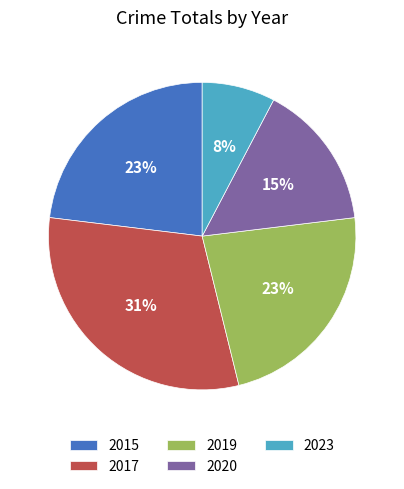

Which has a higher value, 2023 or 2019?

2019